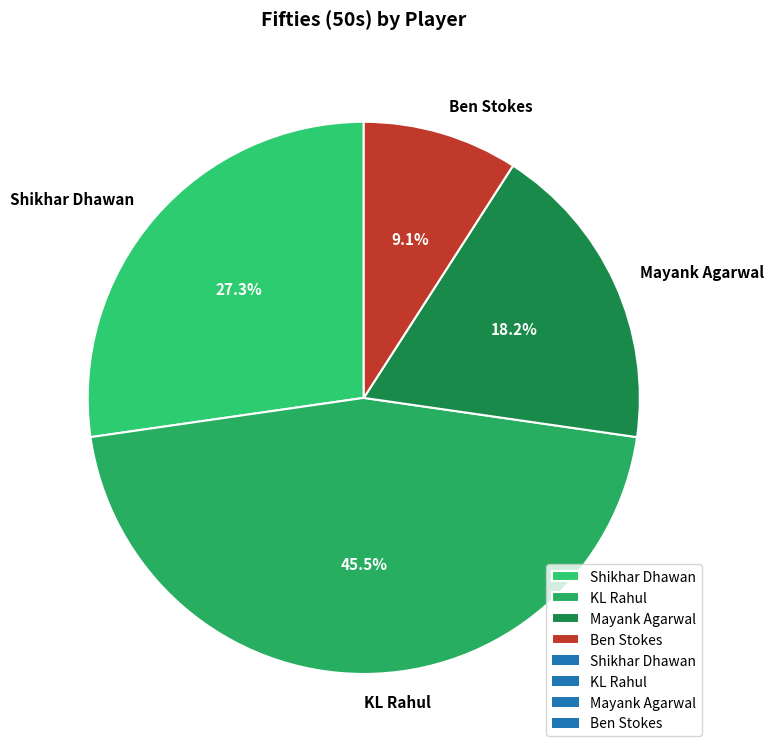

Rank the categories by value from lowest to highest.

Ben Stokes, Mayank Agarwal, Shikhar Dhawan, KL Rahul